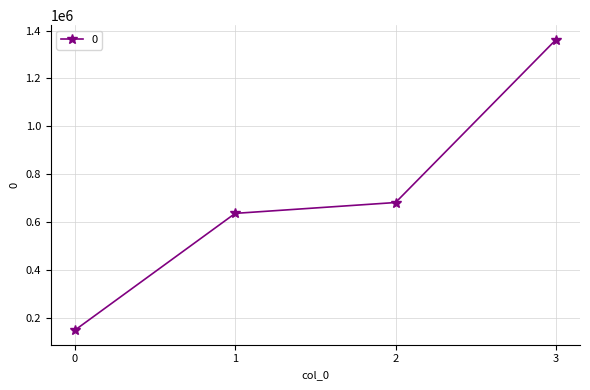

What is the sum of the values at 3 and 0?

1509000